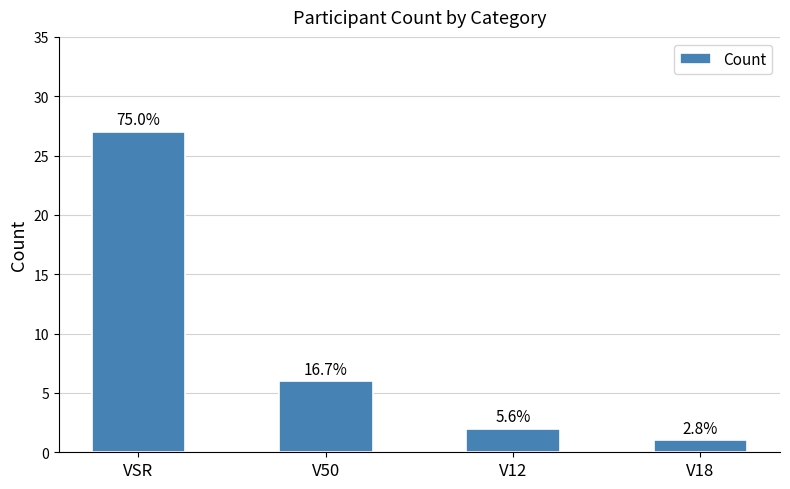

Does the chart contain any negative values?

No